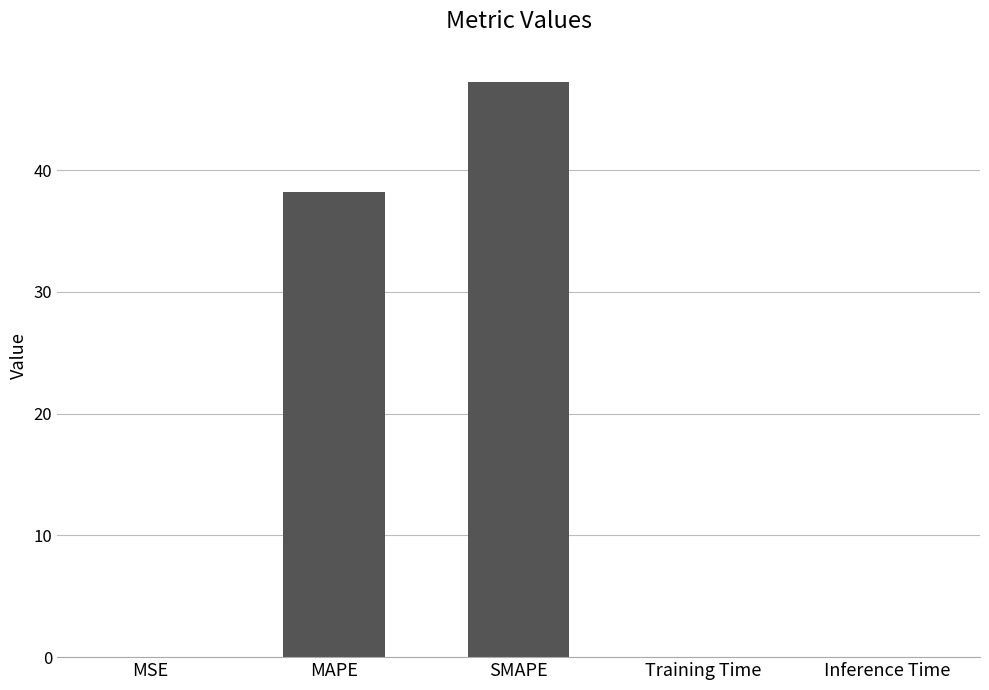

Between MSE and MAPE, which is larger?

MAPE